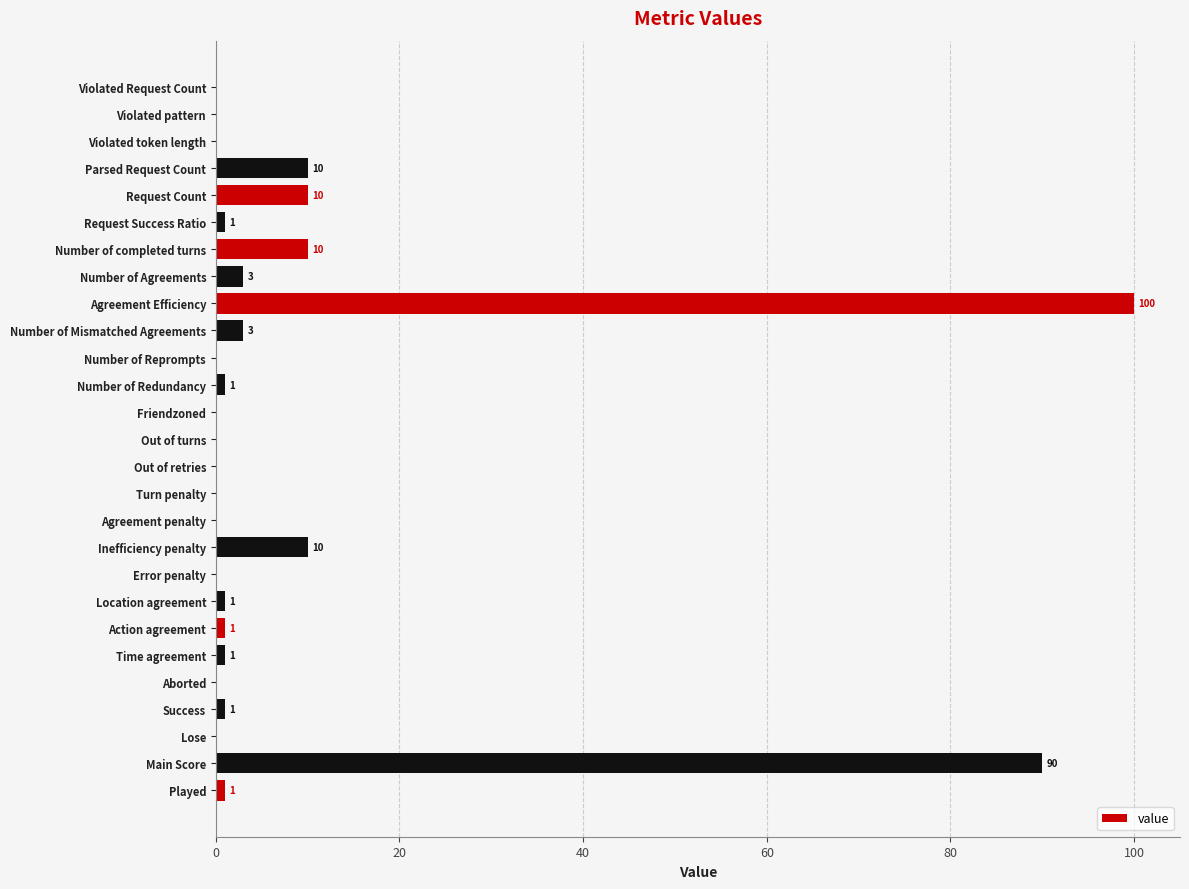

What is the change in value from Parsed Request Count to Agreement penalty?

-10